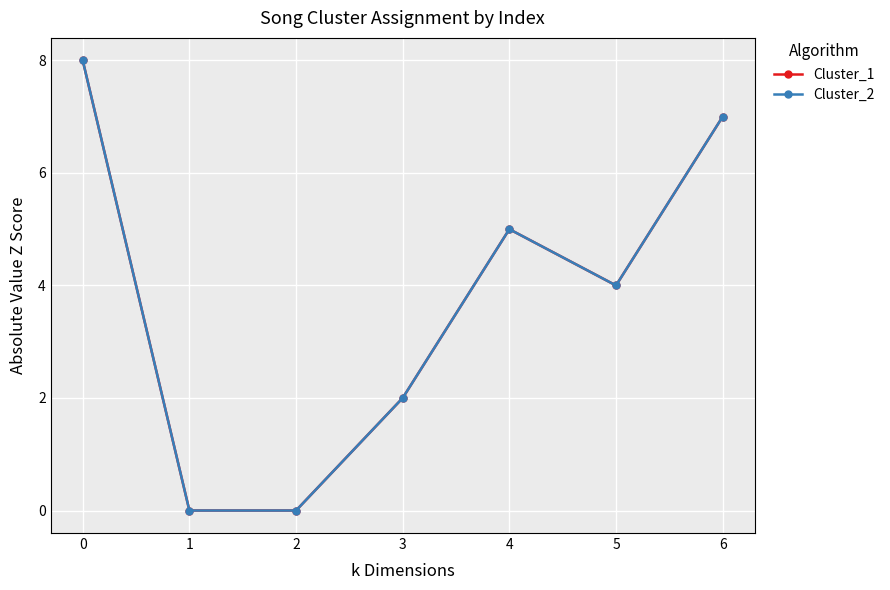

Which series has the largest total across all categories?

Cluster_1